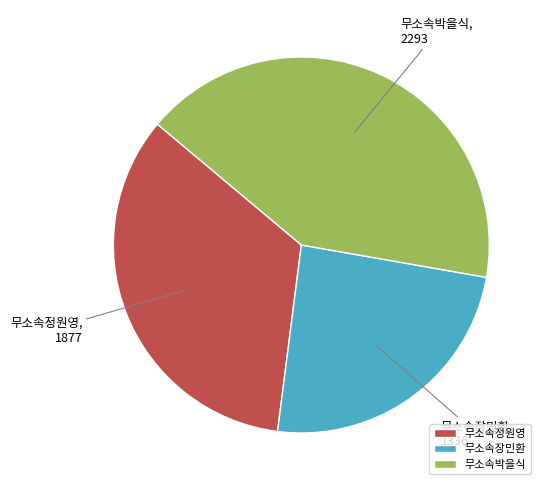

Is the sum of 무소속정원영 and 무소속장민환 greater than half?

Yes